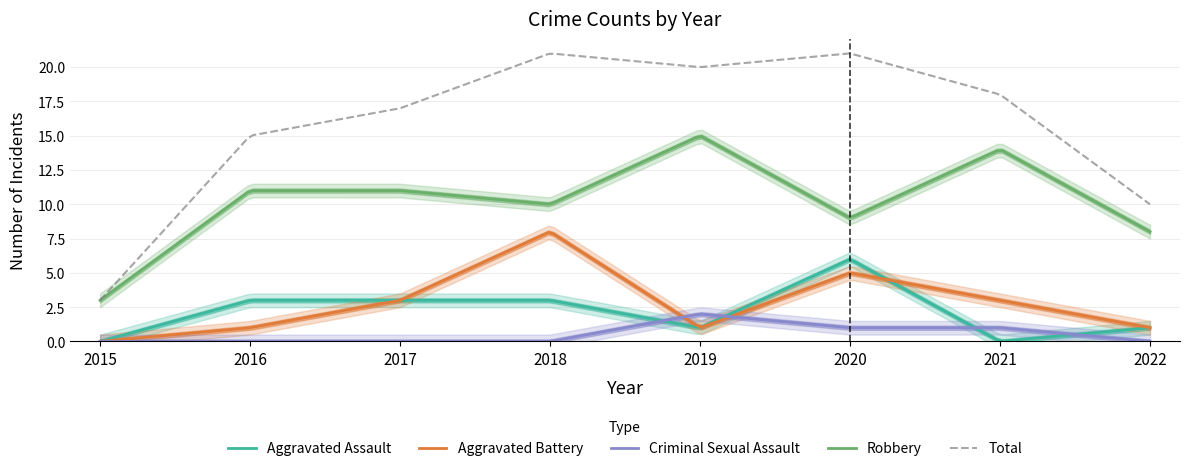

How many interior local valleys does the Total series have?

1